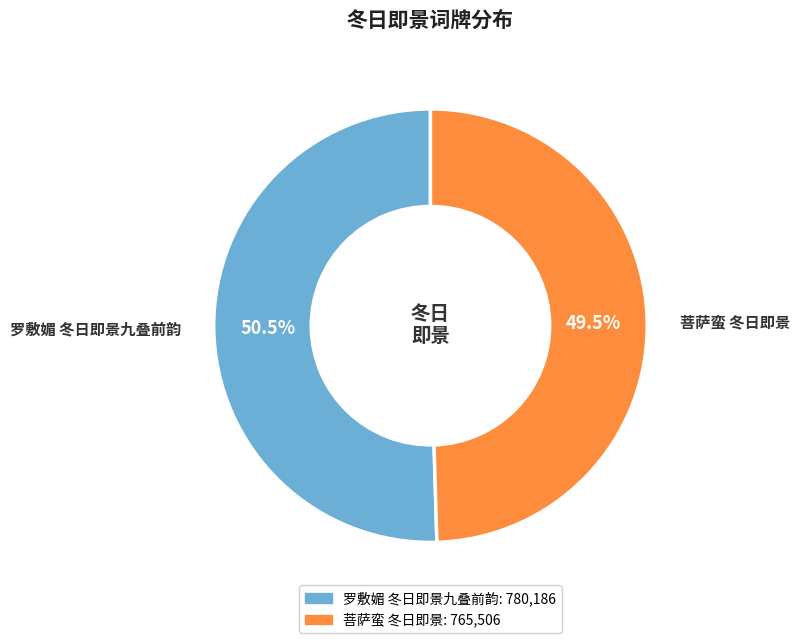

Does any single category account for the majority?

Yes